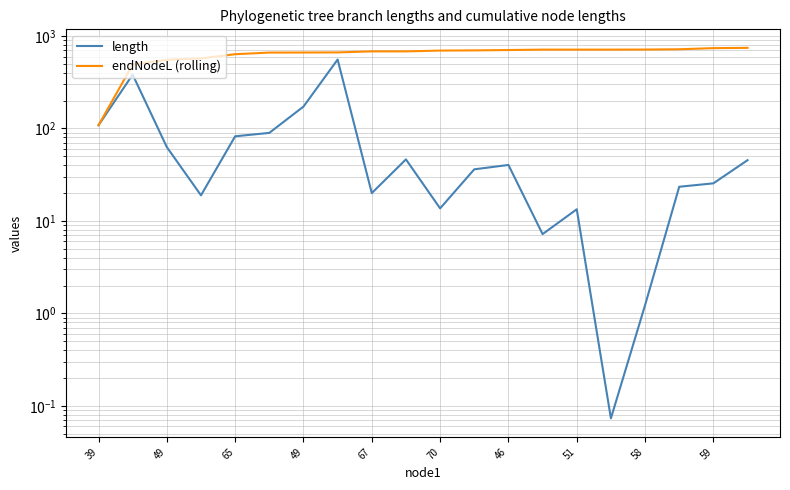

True or false: length and endNodeL (rolling) intersect in this chart.

False